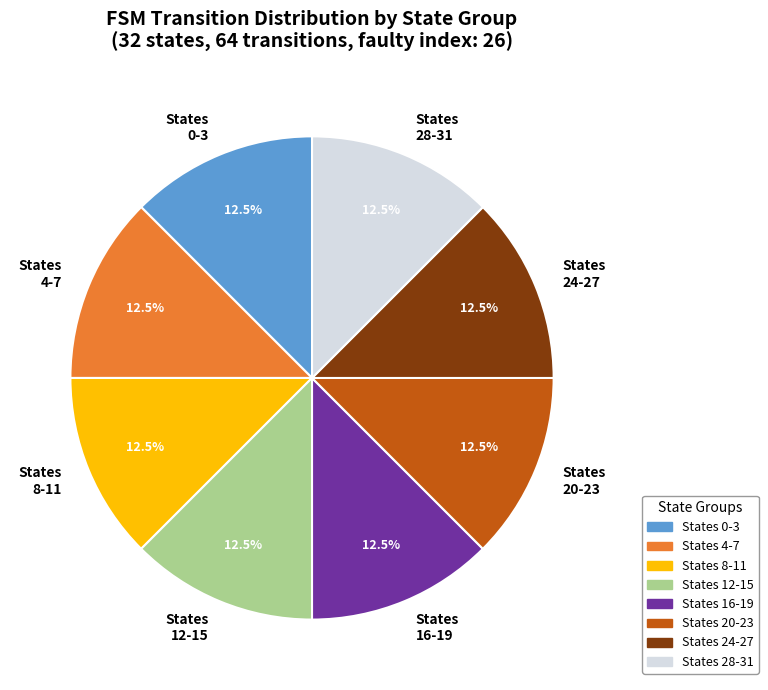

Is States 12-15 the majority of the pie?

No